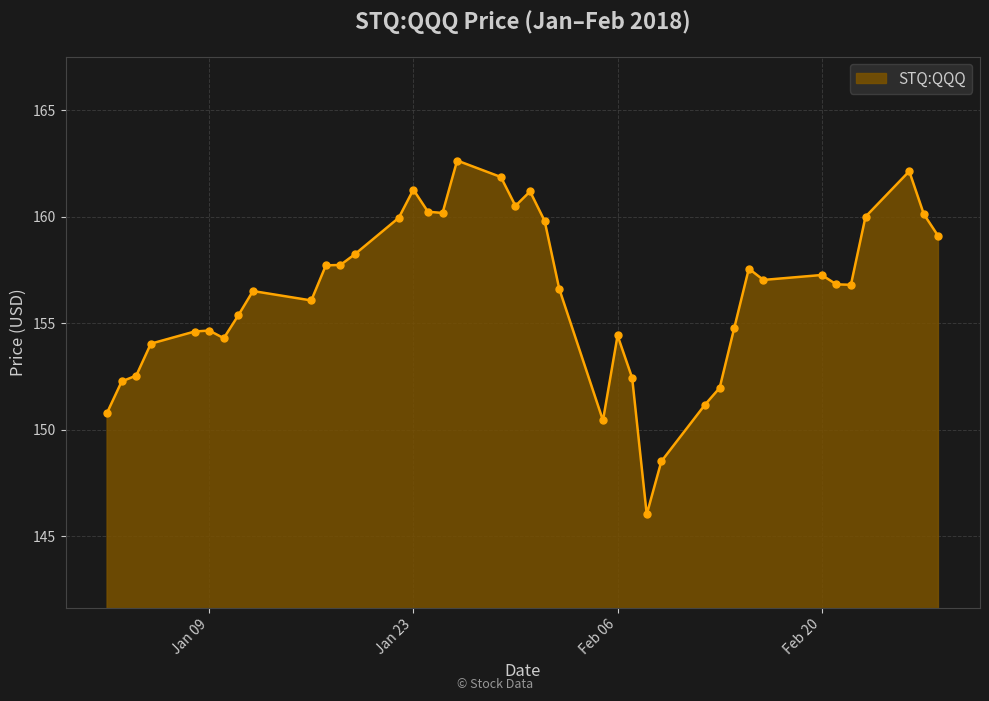

Which series has the widest spread of values?

STQ:QQQ